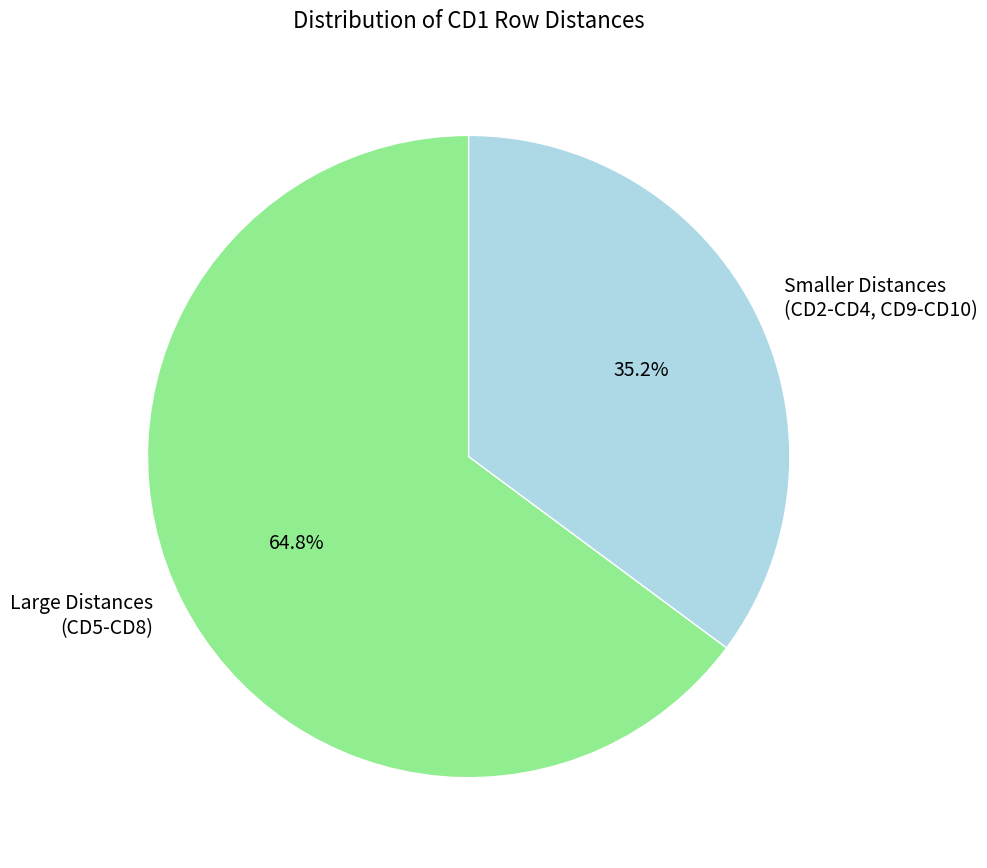

How many slices are in this pie chart?

2